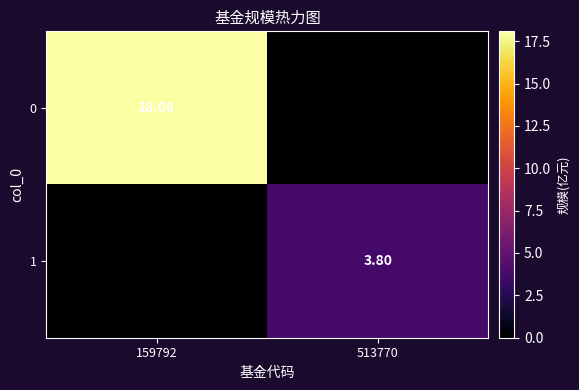

Is the value of 1 at 513770 greater than the value of 0 at 159792?

No